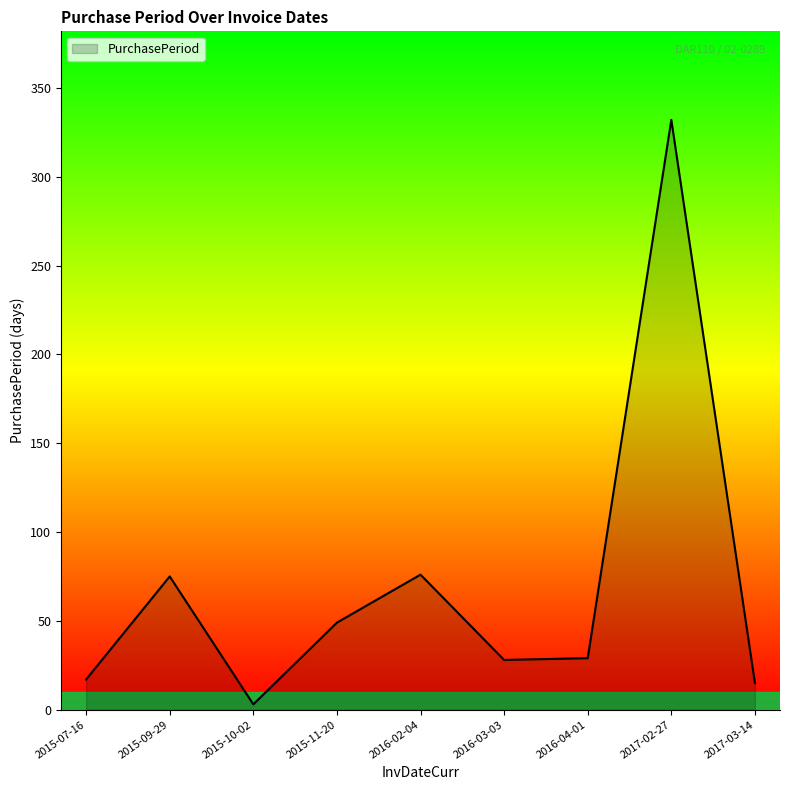

What is the difference between the maximum and minimum values?

329